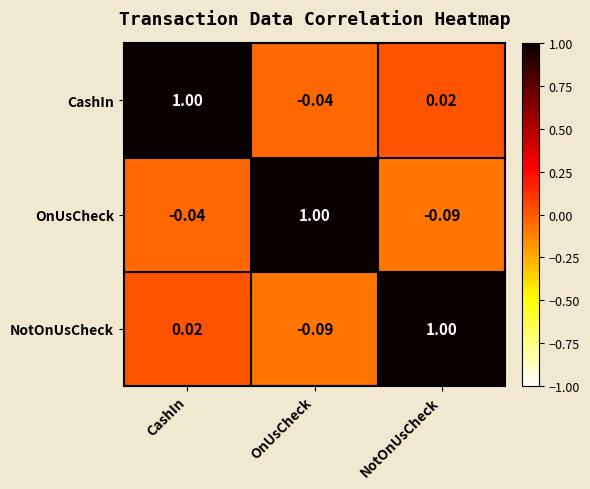

Which series has the largest total across all categories?

CashIn